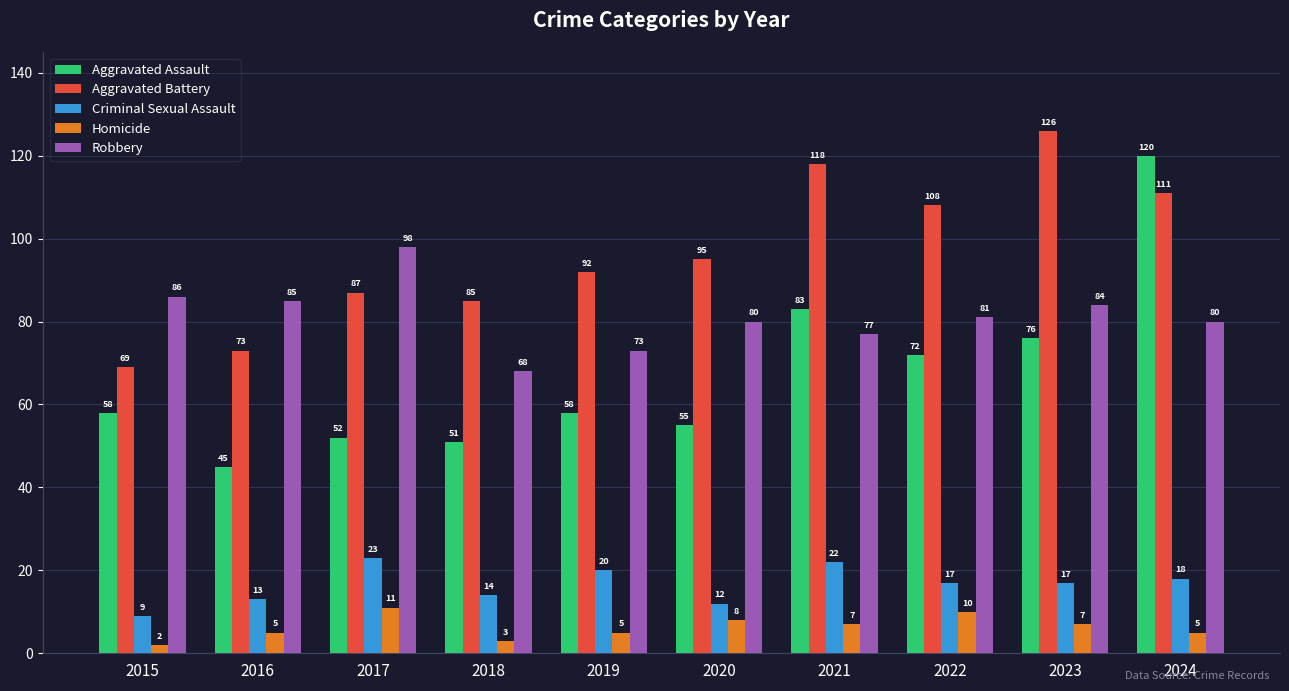

Is it true that Aggravated Battery equals 92 at 2019?

True